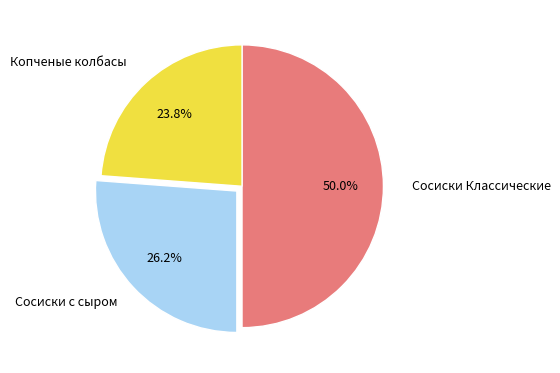

Rank the categories by value from lowest to highest.

Копченые колбасы, Сосиски с сыром, Сосиски Классические